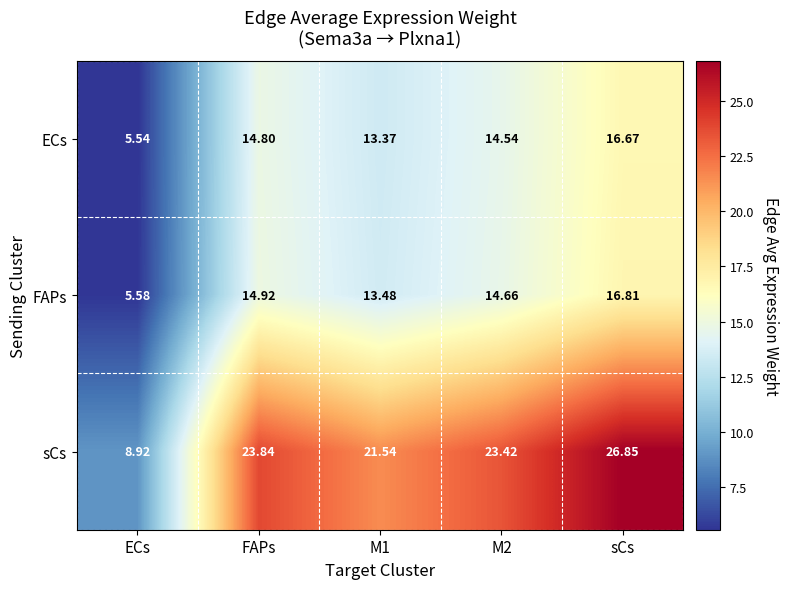

List the series in order of their peak value, highest first.

sCs, FAPs, ECs